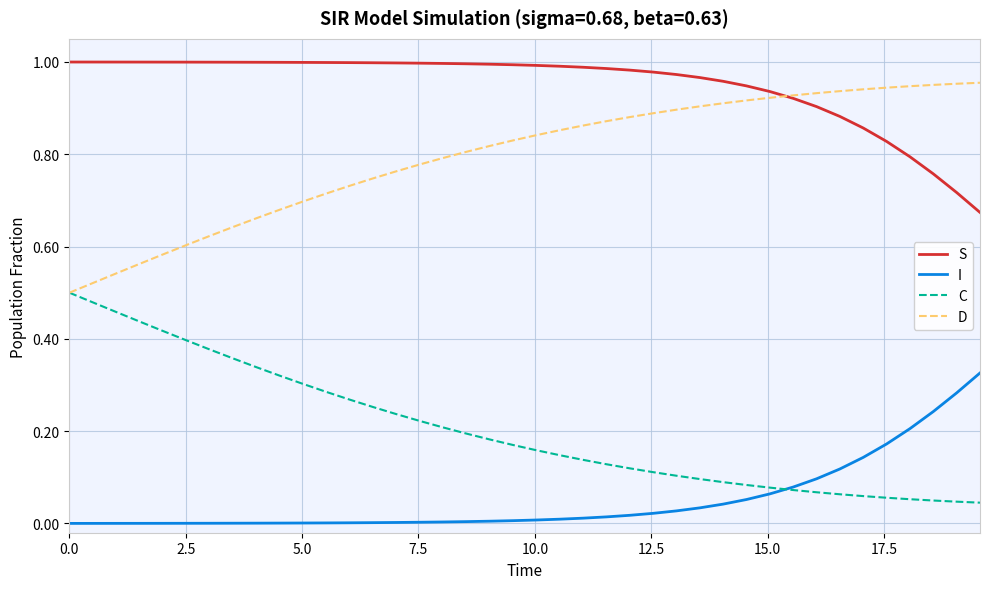

What are all the series names shown in the legend?

S, I, C, D